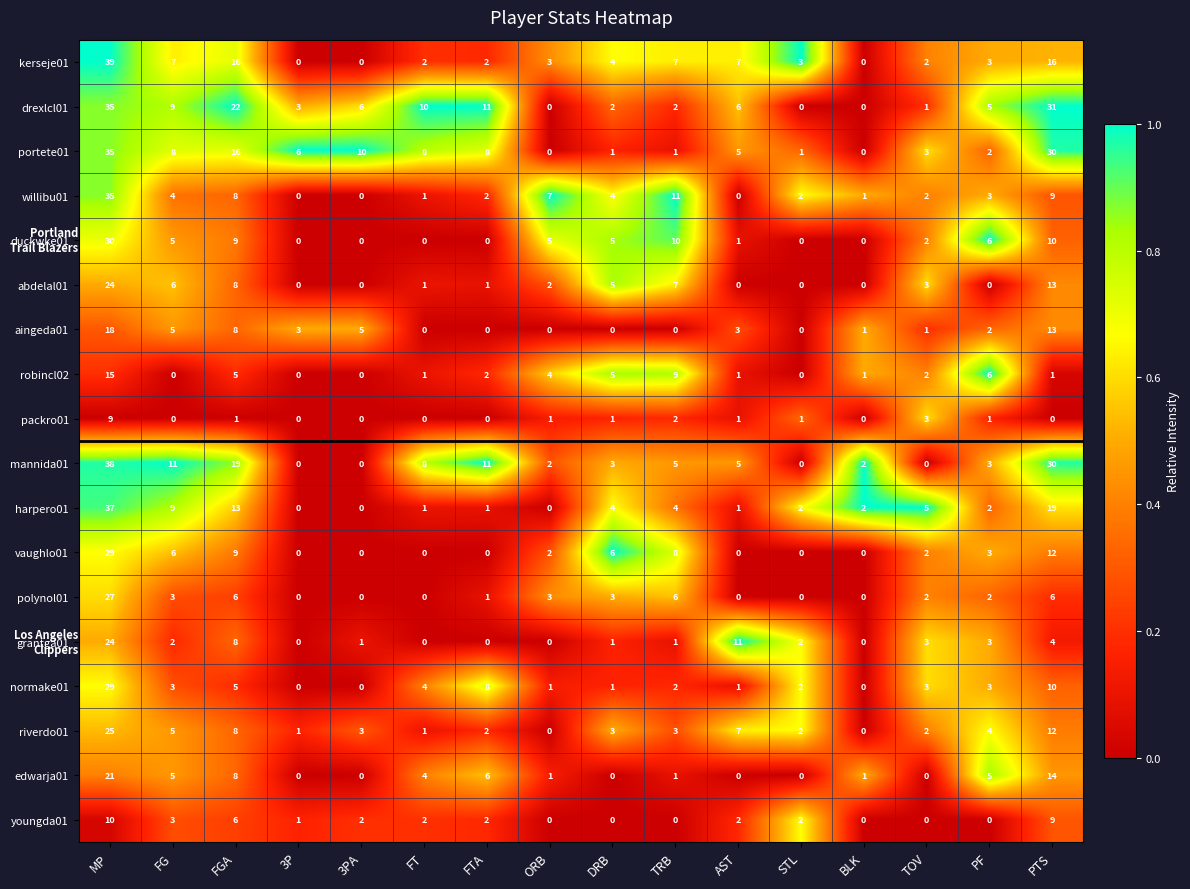

Which series has the widest spread of values?

kerseje01